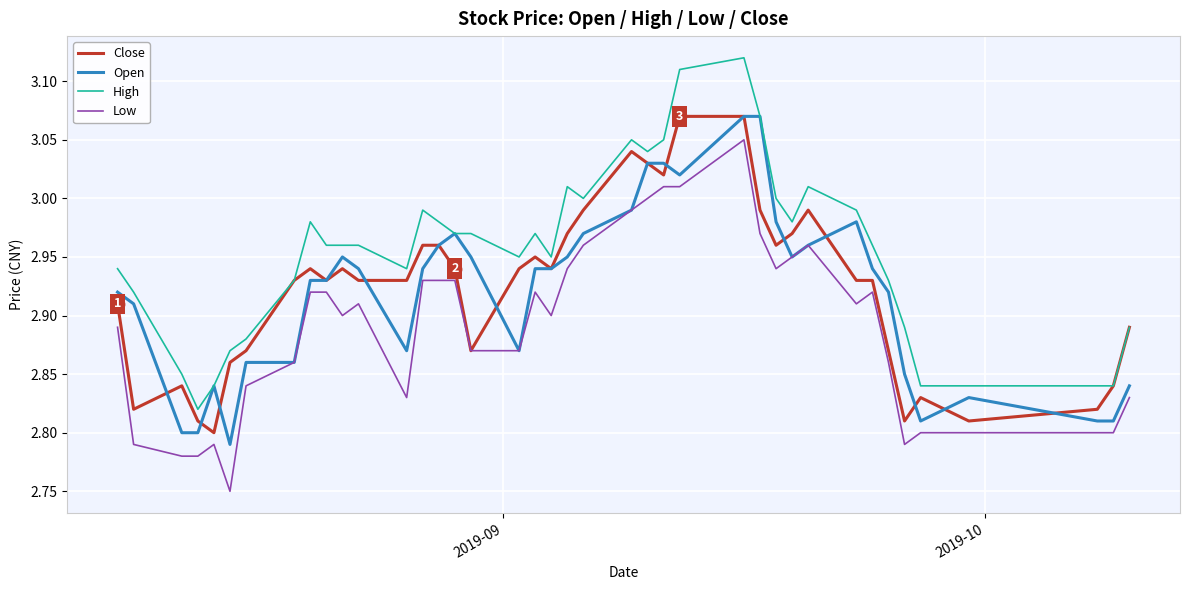

True or false: High and Low cross at least once.

False